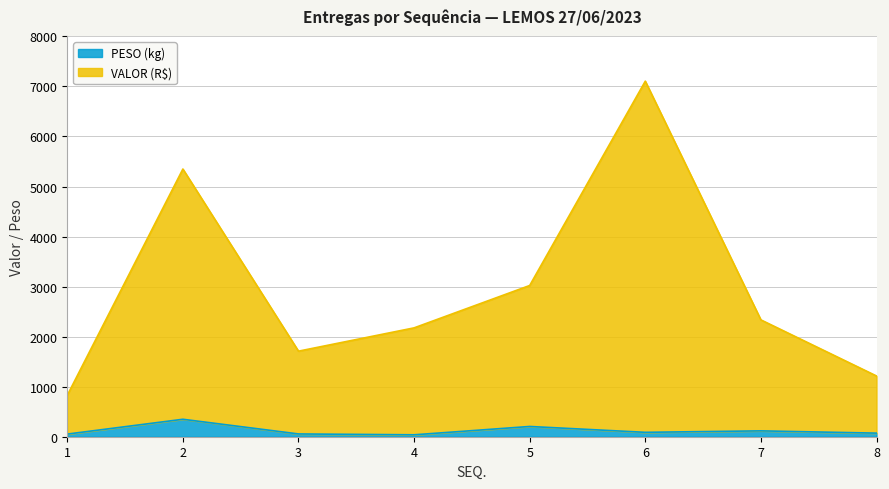

Which category has the lowest value in the VALOR (R$) series?

1